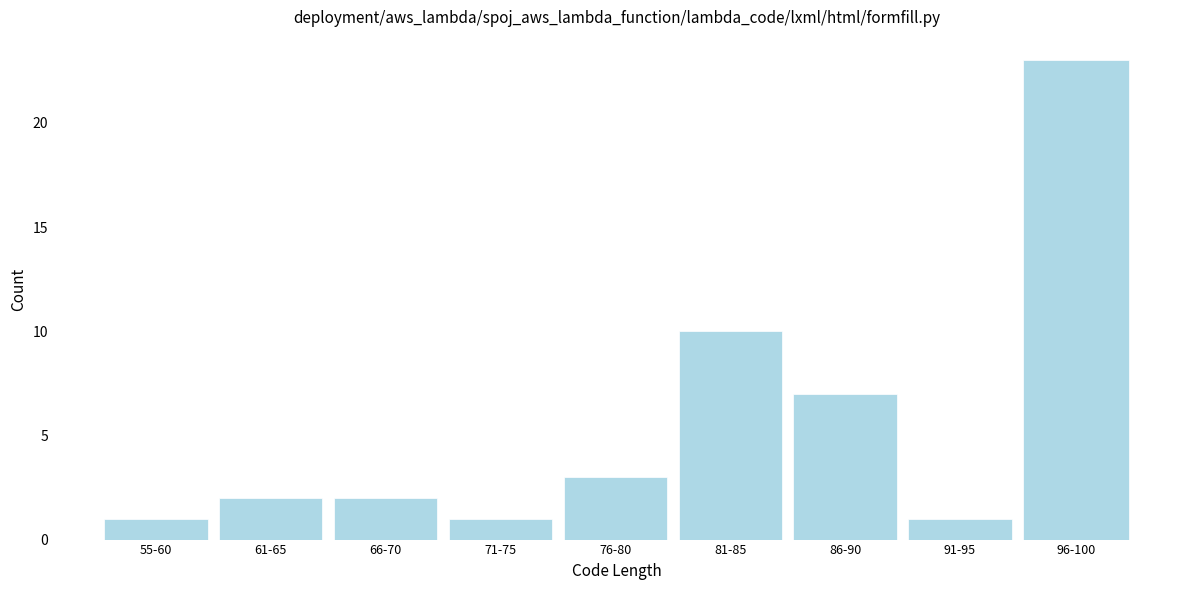

Reading left to right, list all the values displayed in this chart.

55-60=1	61-65=2	66-70=2	71-75=1	76-80=3	81-85=10	86-90=7	91-95=1	96-100=23